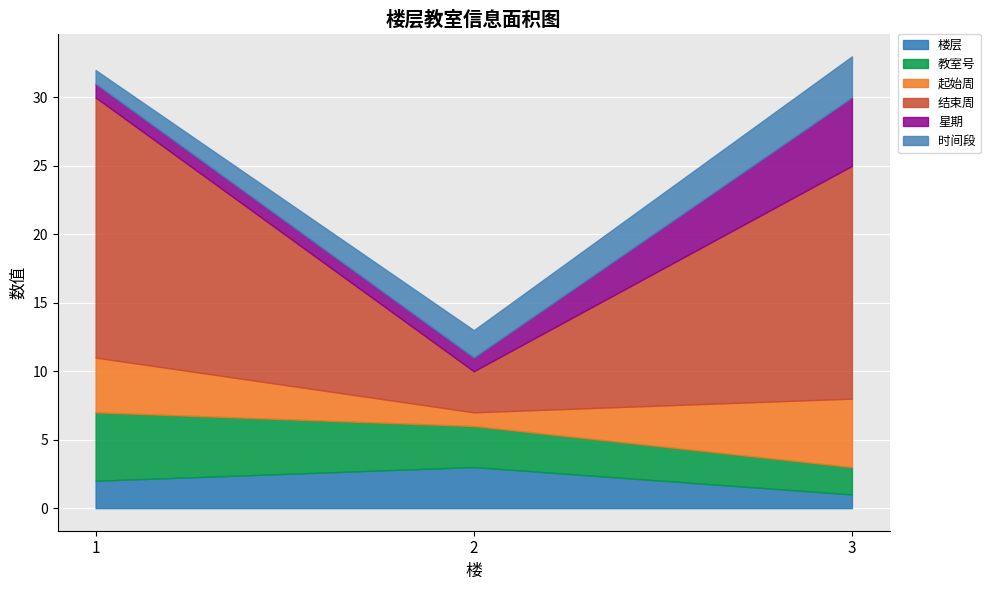

Which series has the largest range (max minus min)?

结束周